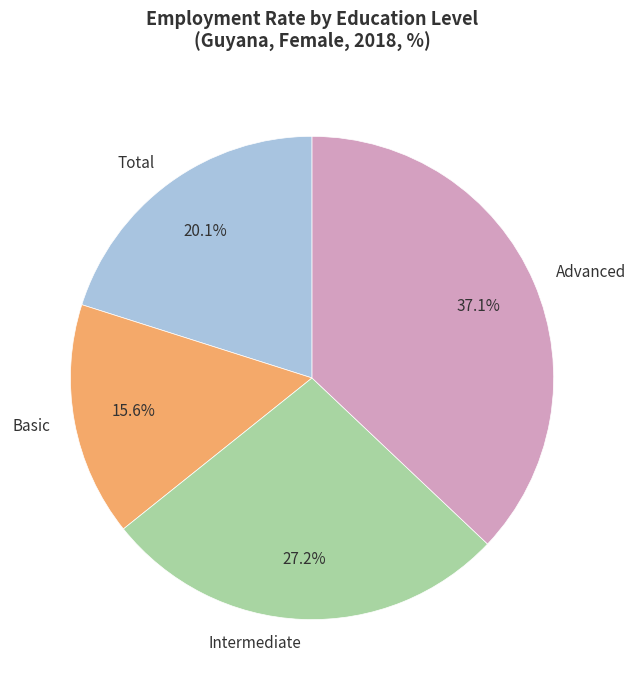

Approximately how many times larger is the value at Advanced compared to Intermediate?

1.4